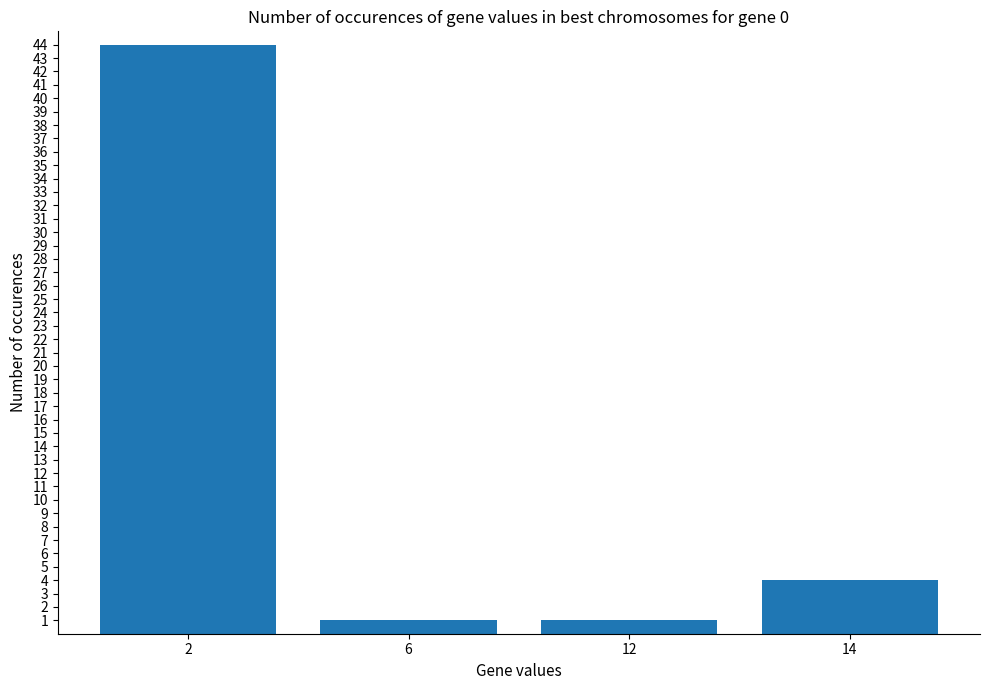

What is the greatest value displayed?

44